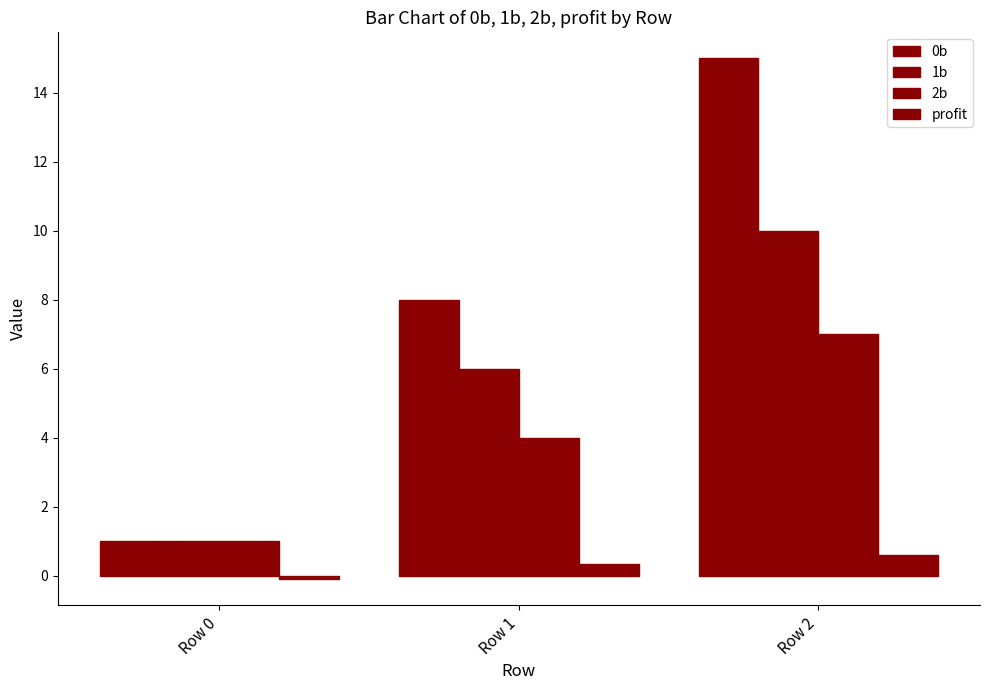

Count the number of categories in the chart.

3